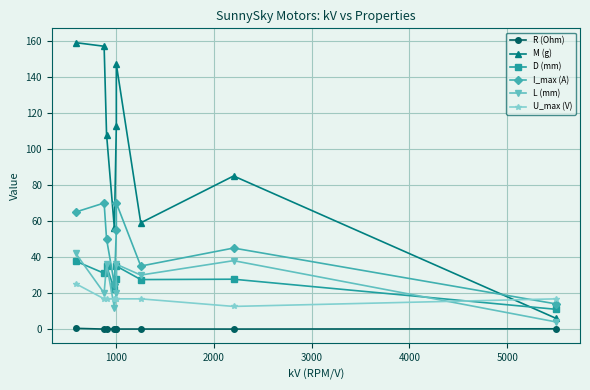

What is the minimum value for I_max (A)?

14.0